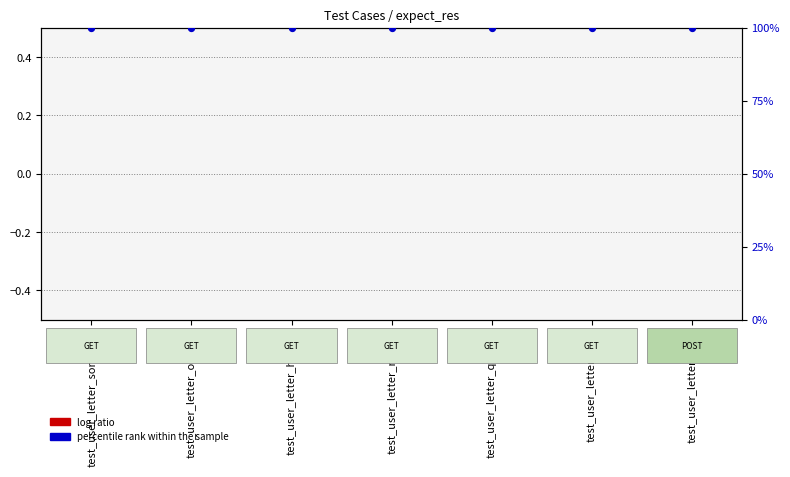

Which series has the largest total across all categories?

percentile rank within the sample